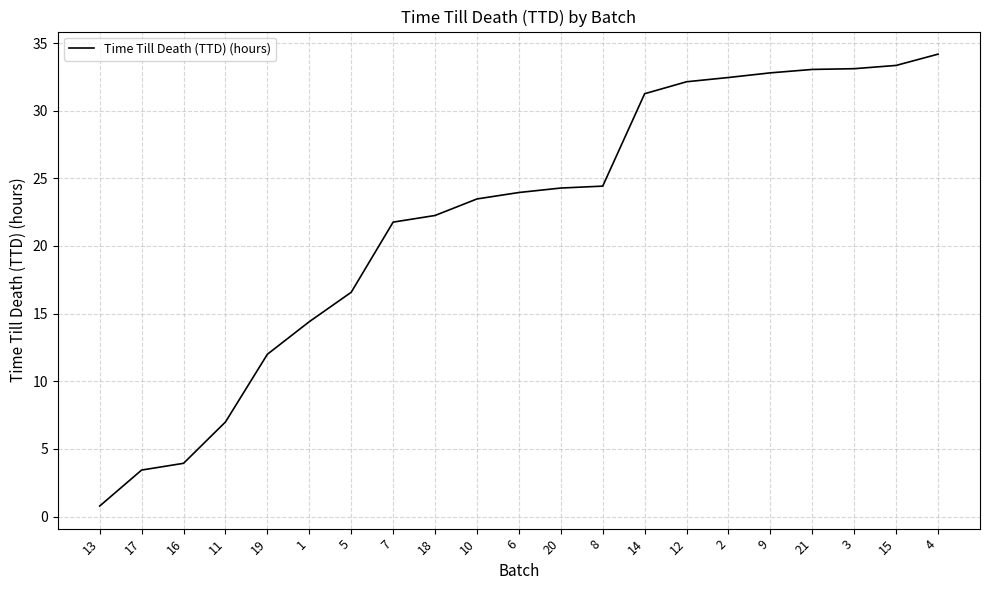

Where does the data first go above 23?

10